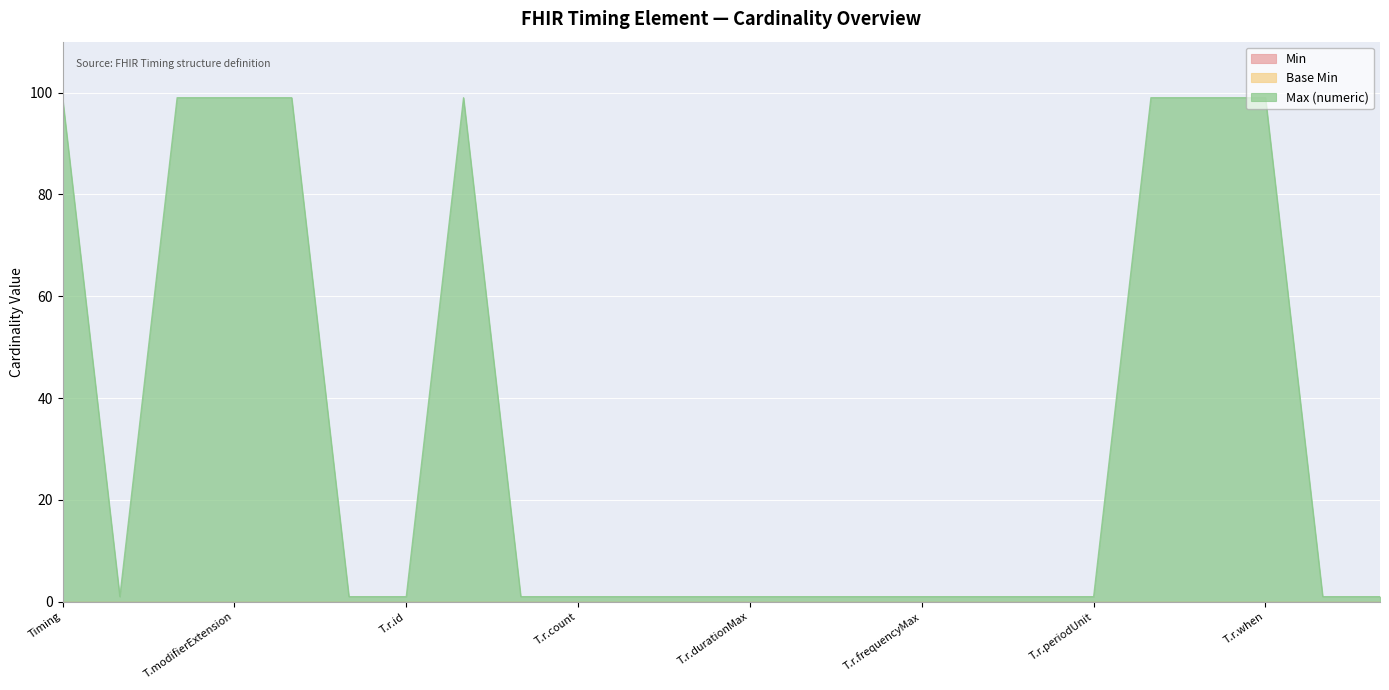

At Timing.id, list the series in order from largest to smallest.

Max (numeric), Min, Base Min